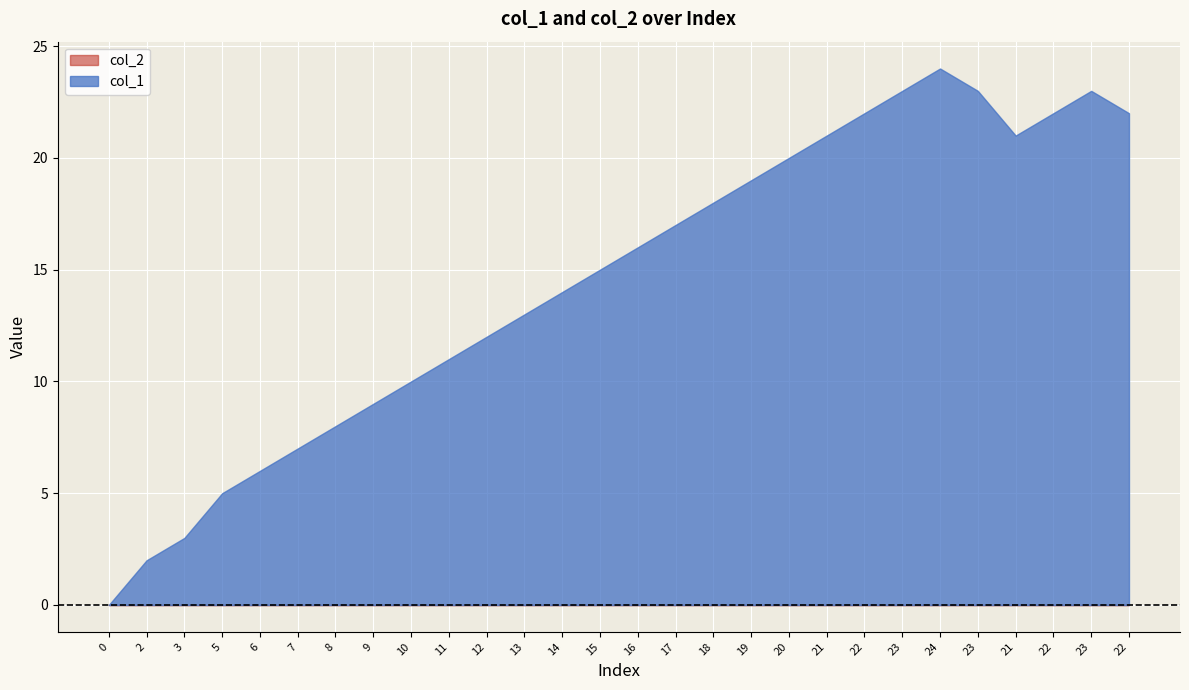

What is the total value across all series at 21?

21